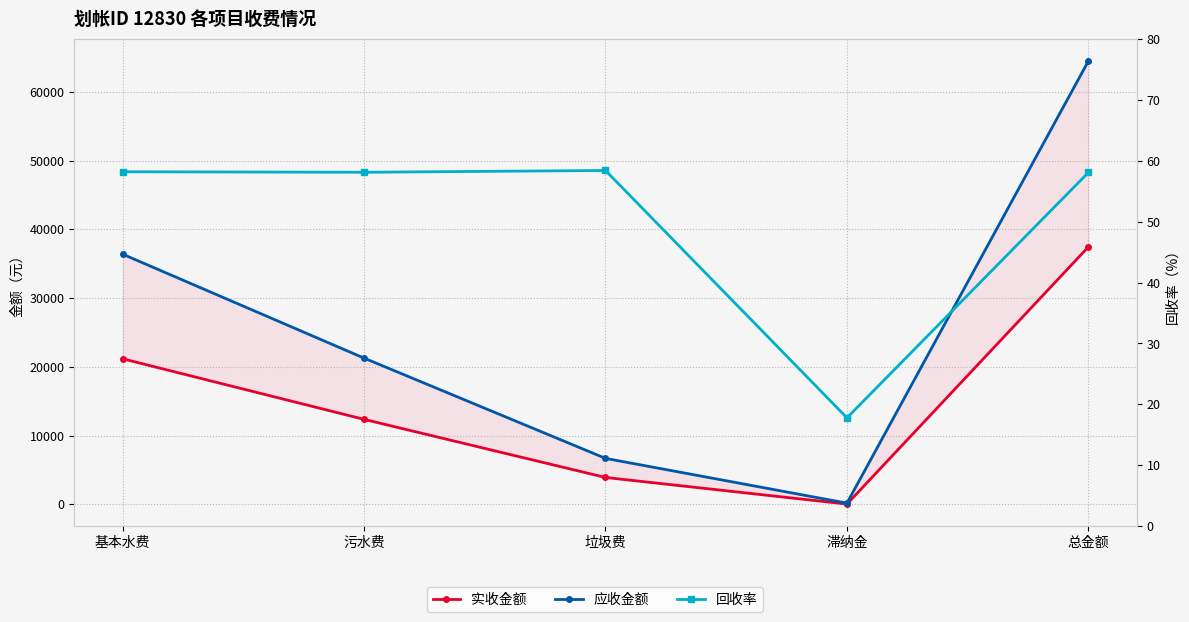

At which label is 应收金额 closest to 32335?

基本水费